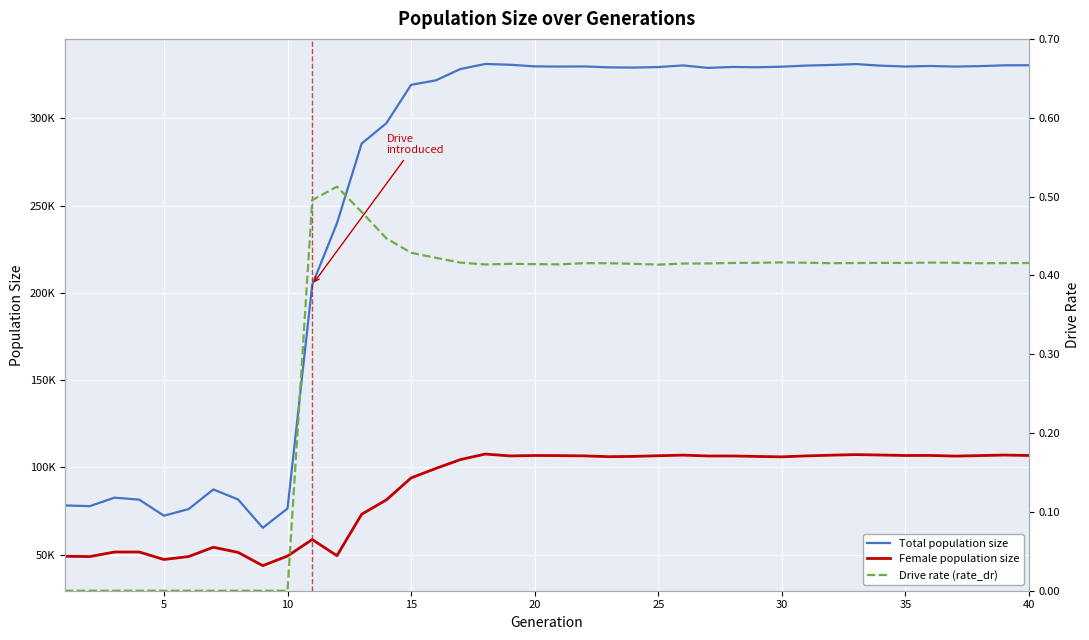

The value of Drive rate (rate_dr) at 30 is 0.7. True or false?

False